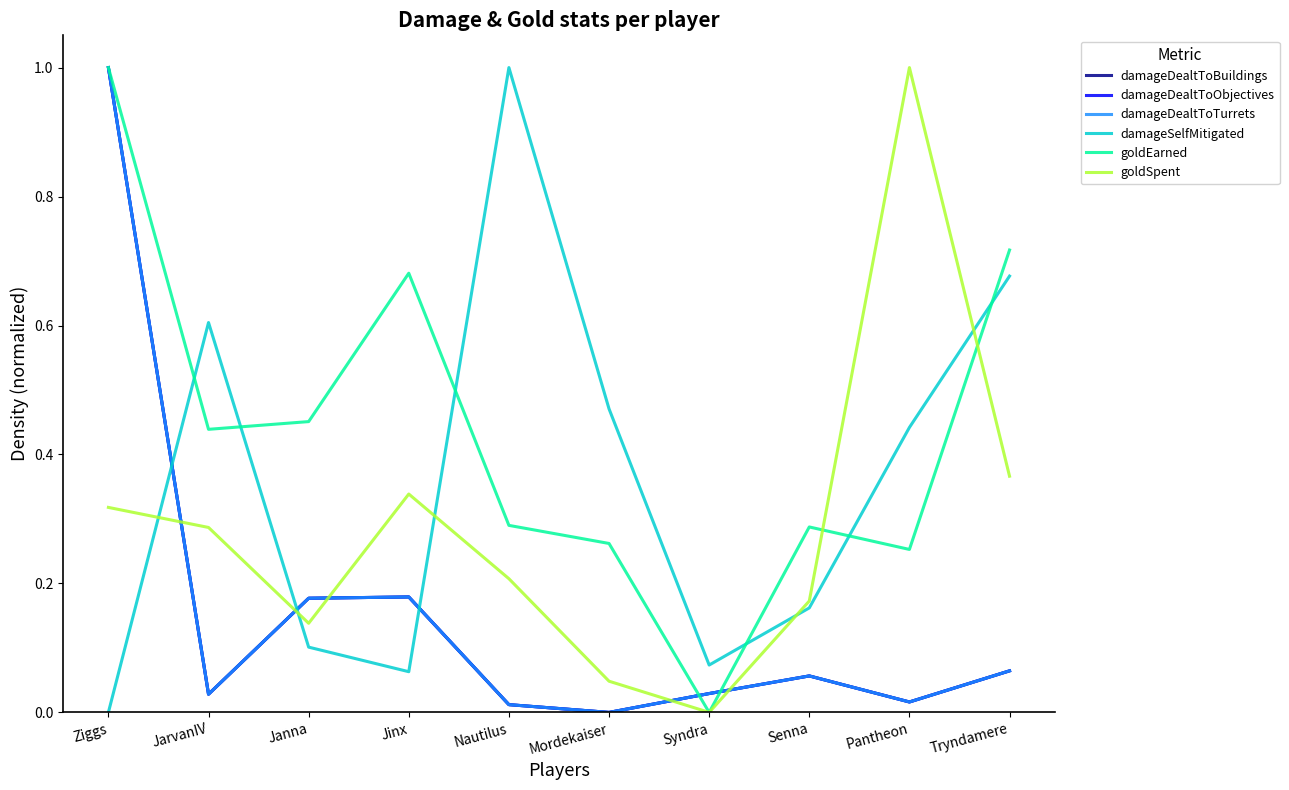

Does the chart display data point markers on the line(s)?

No